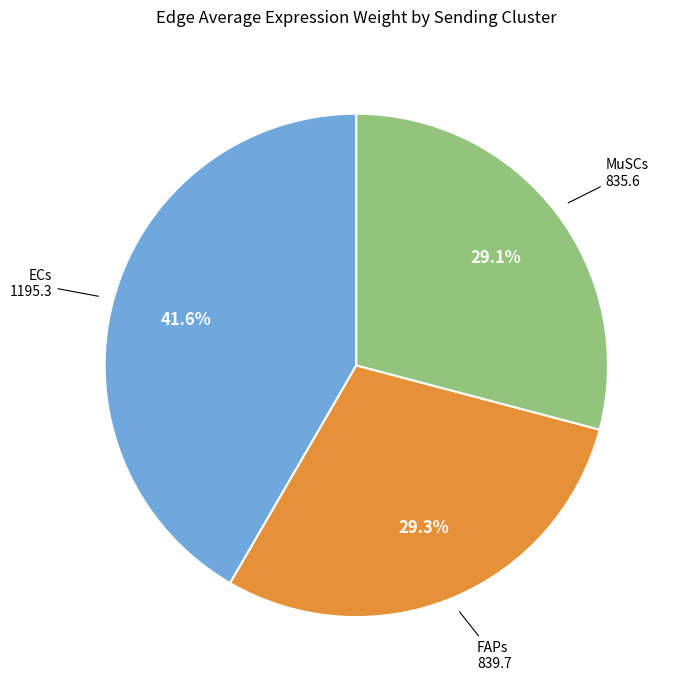

Which category has the biggest portion of the pie?

ECs